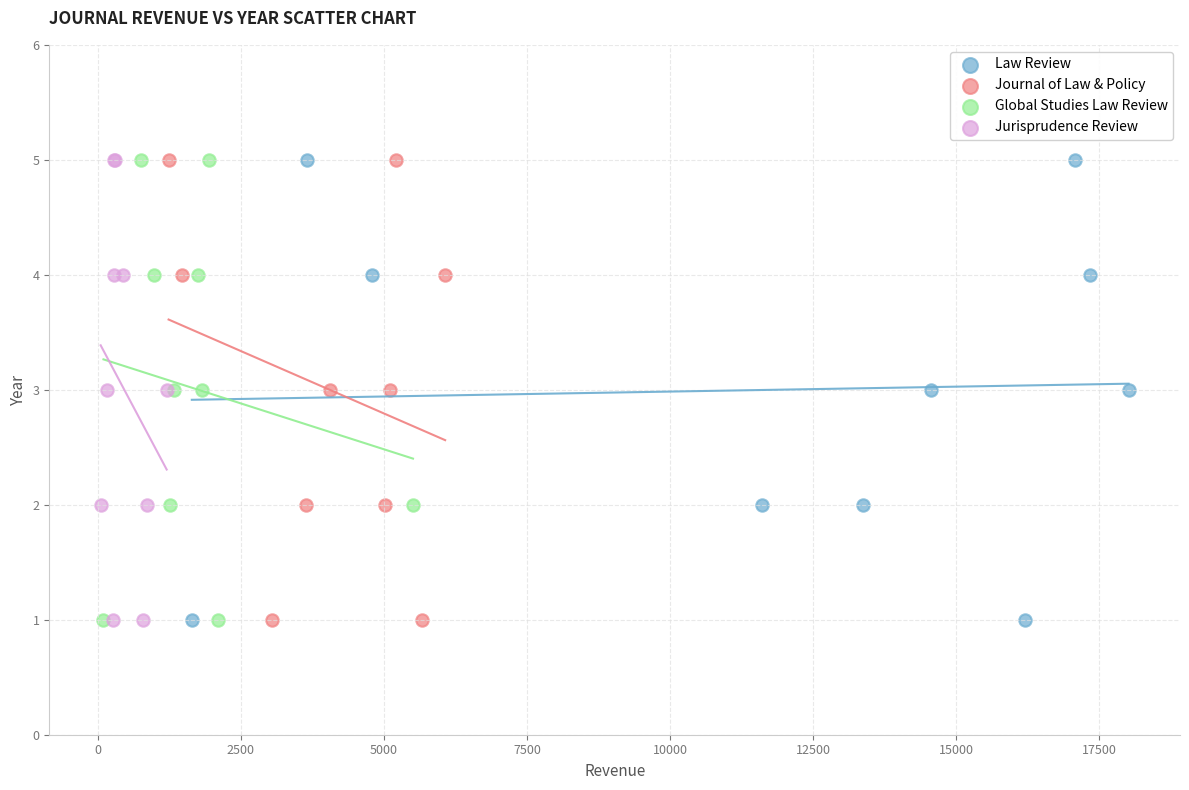

What are all the series names shown in the legend?

Law Review, Journal of Law & Policy, Global Studies Law Review, Jurisprudence Review